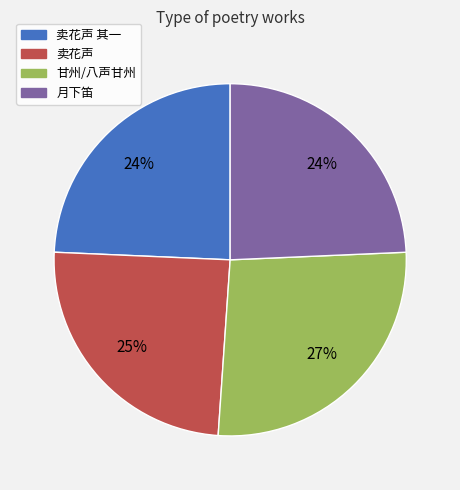

What is the ratio of the value at 卖花声 to the value at 卖花声 其一?

1.0